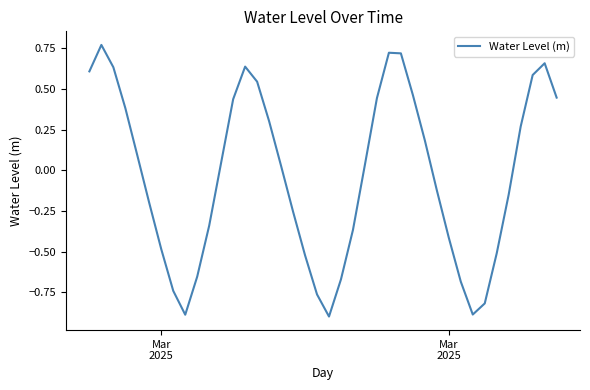

What is the difference between the maximum and minimum values?

1.7